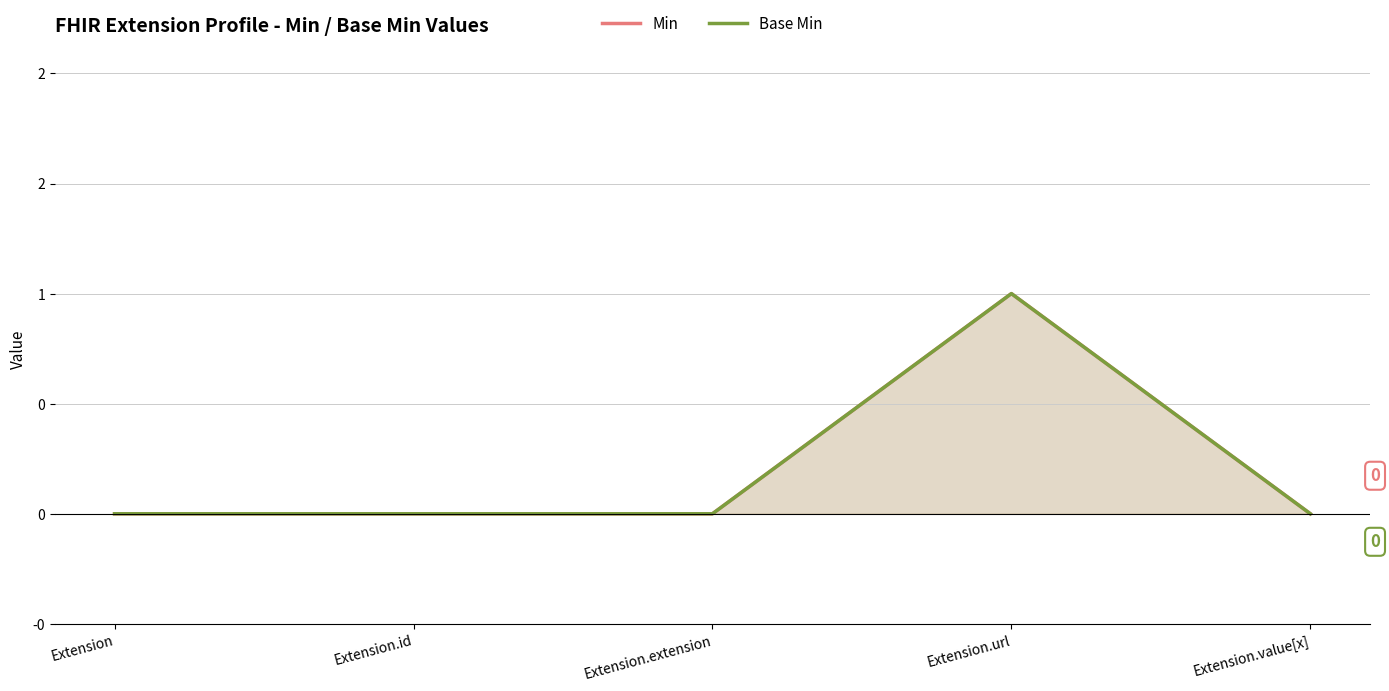

At which category is the sum across all series the highest?

Extension.url